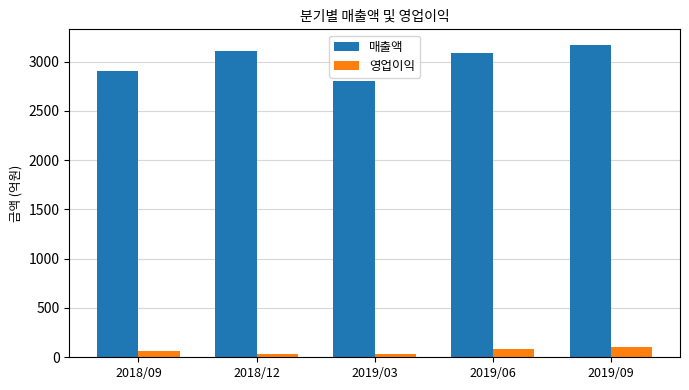

What is the maximum value shown in the chart?

3168